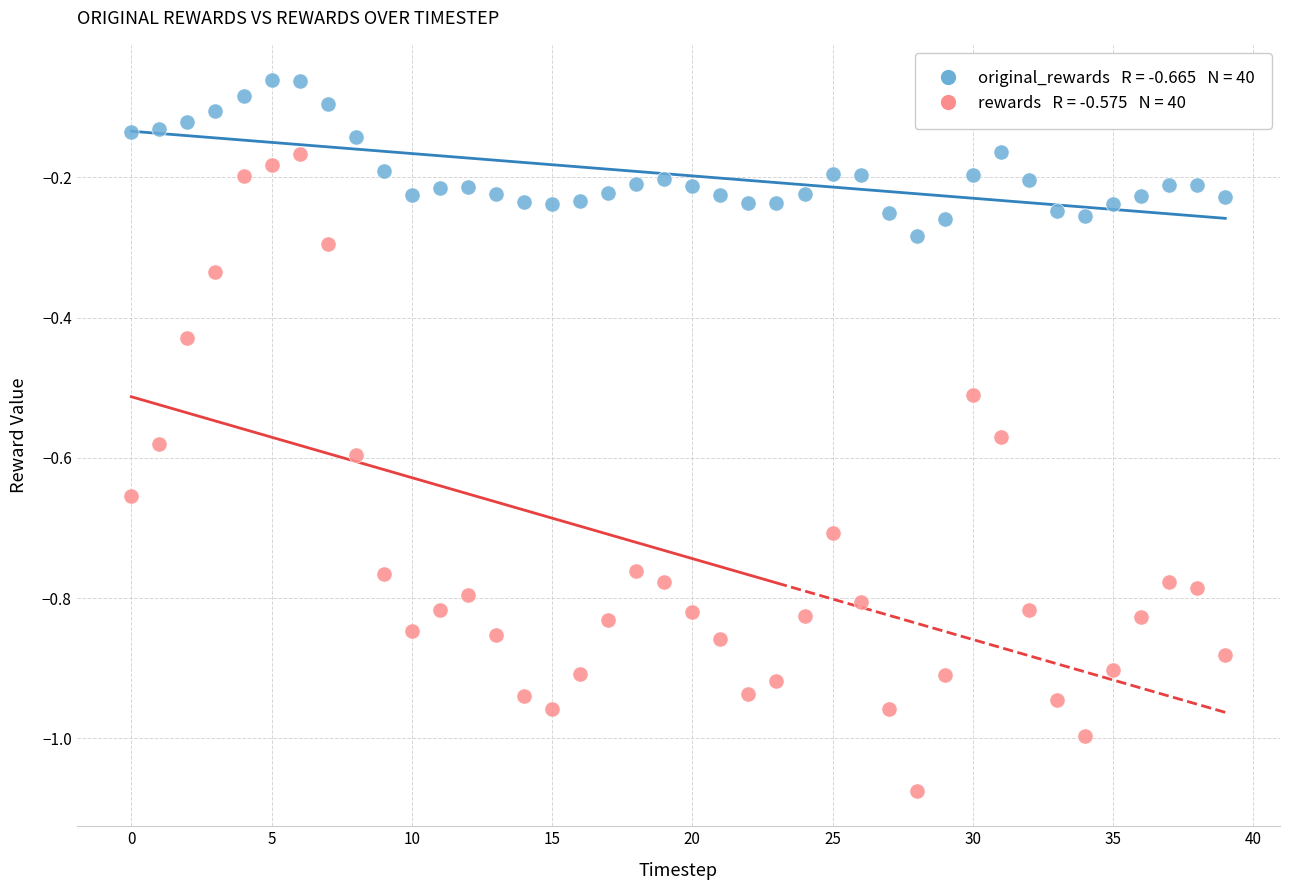

Across all data points, what is the range of Y values (max minus min)?

1.0